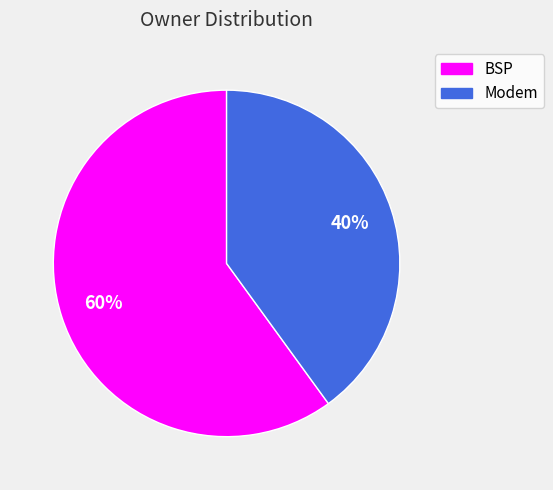

What is the majority slice?

BSP